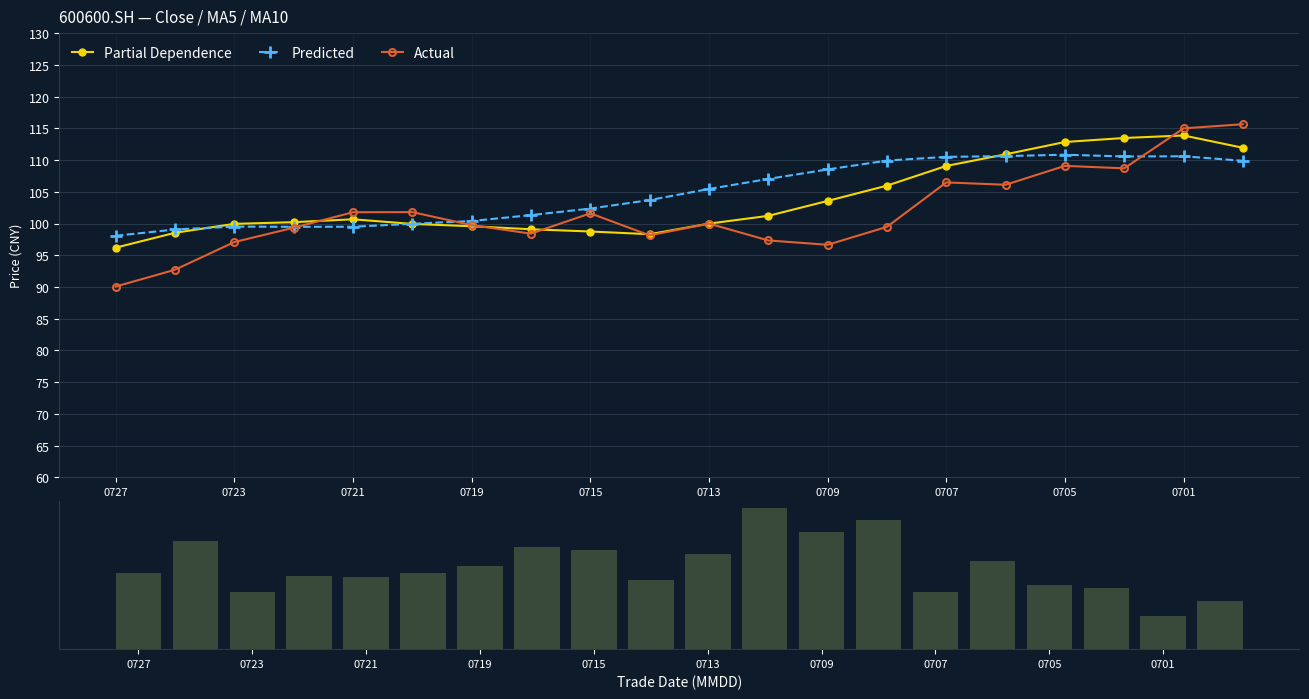

Is it true that Partial Dependence equals 100.0 at 0723?

True